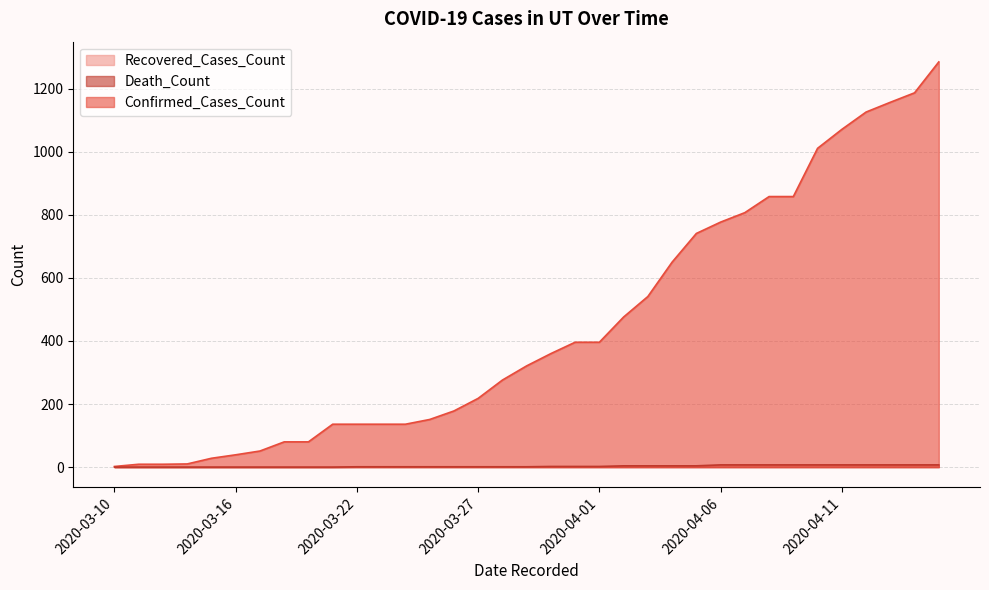

Which series has the largest range (max minus min)?

Confirmed_Cases_Count